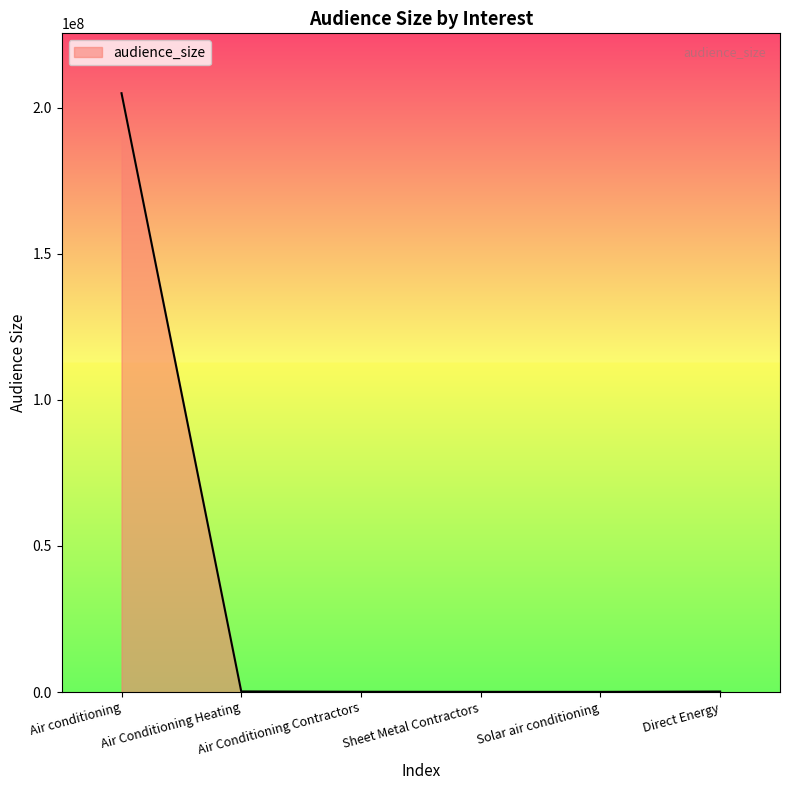

What is the difference between the maximum and minimum values?

204877450